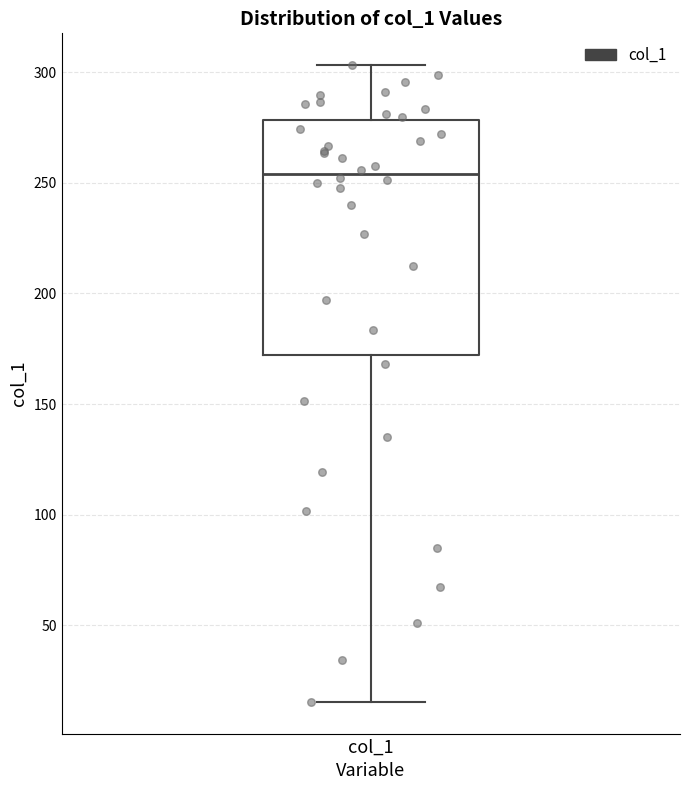

Where is the lower edge of the box for col_1 on the y-axis? The values are not printed on the chart, so give them approximately, as read against the axis.

170